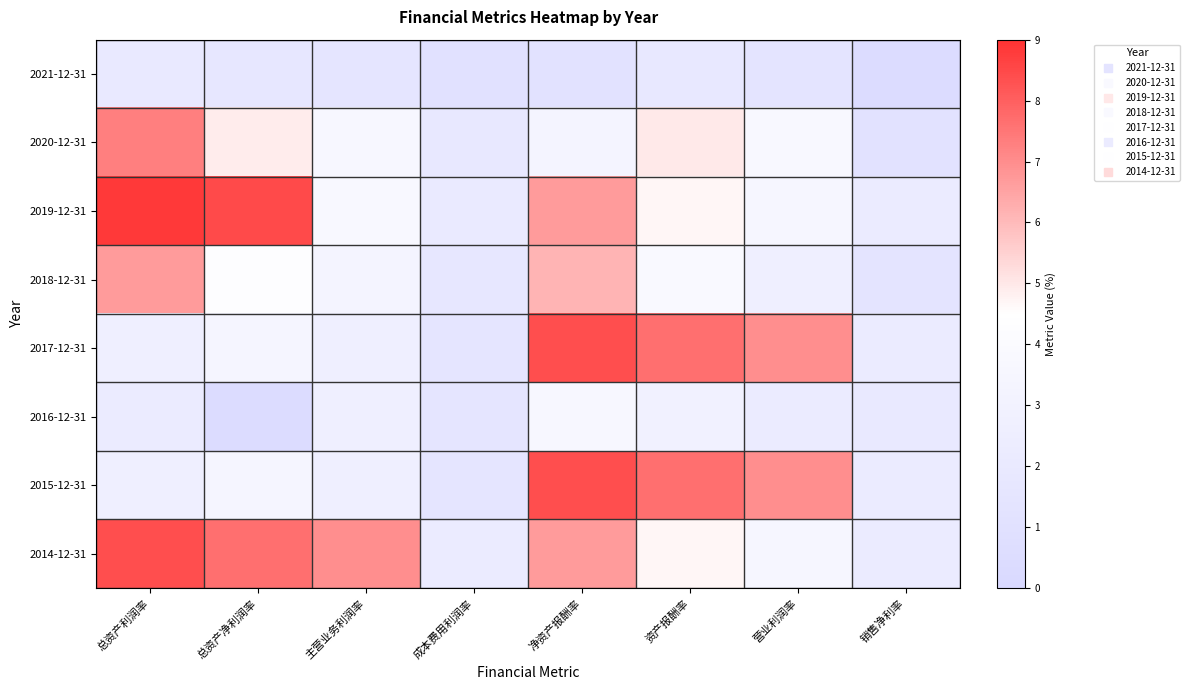

What is the minimum value shown in the chart?

0.4